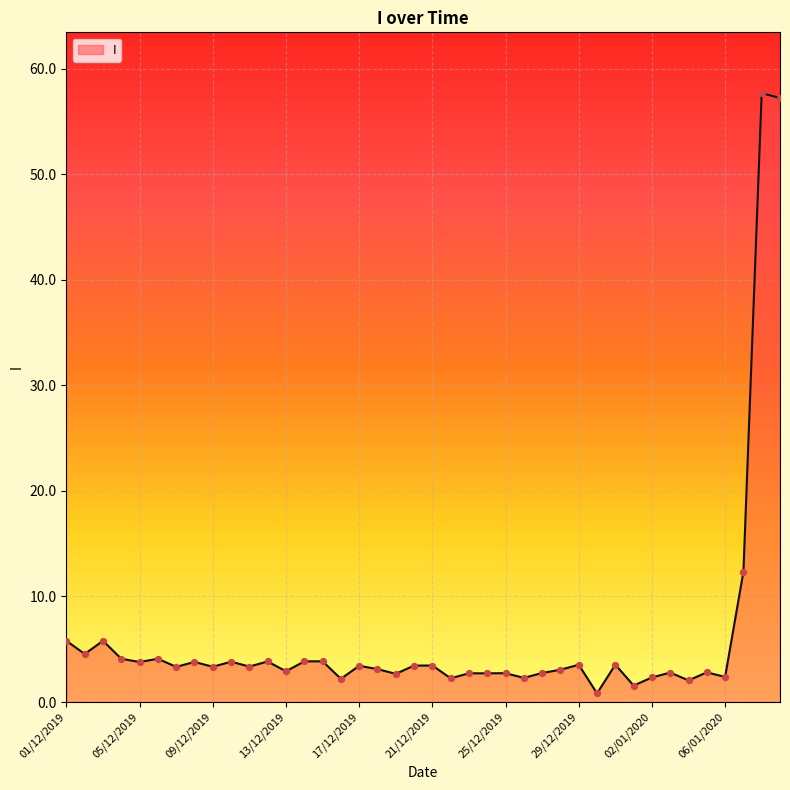

What is the difference between the maximum and minimum values?

56.9